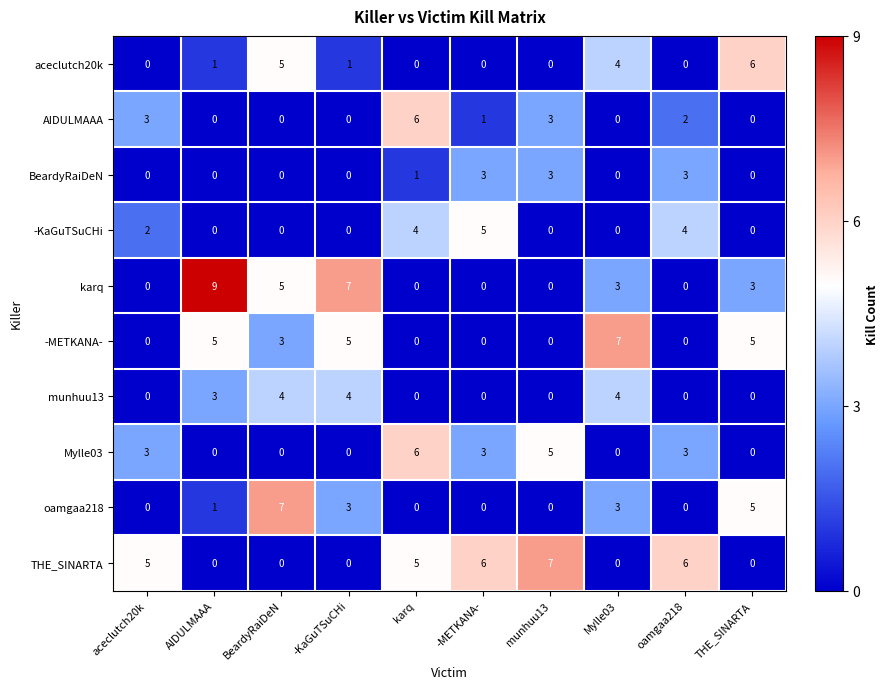

Which series has the largest total across all categories?

THE_SINARTA